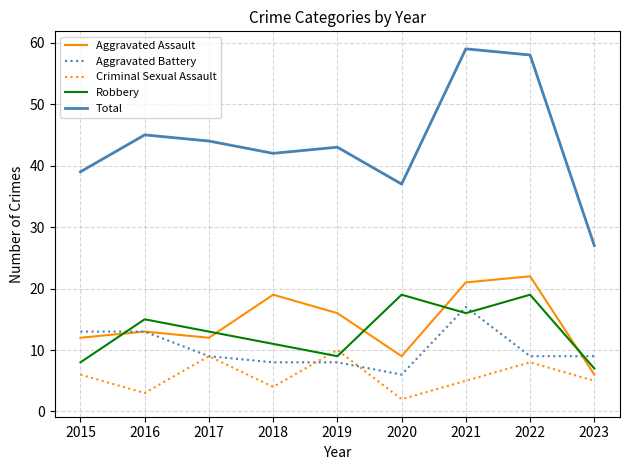

What are all the series names shown in the legend?

Aggravated Assault, Aggravated Battery, Criminal Sexual Assault, Robbery, Total